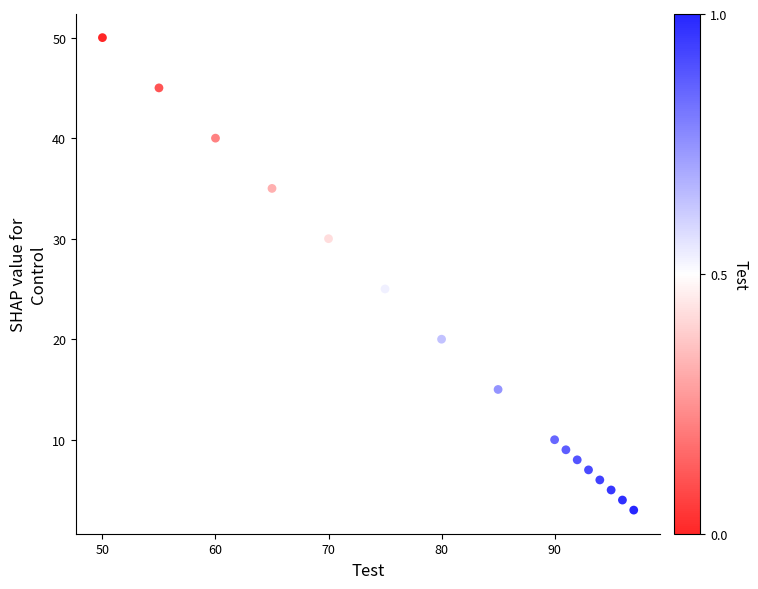

What is the range of X values (max minus min)?

47